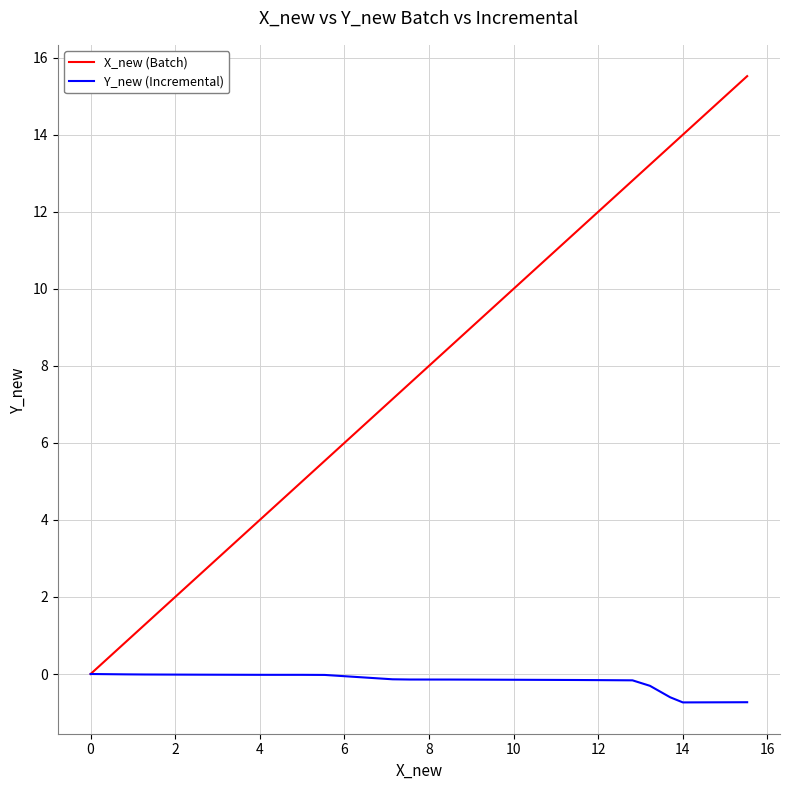

Which series has the largest range (max minus min)?

X_new (Batch)